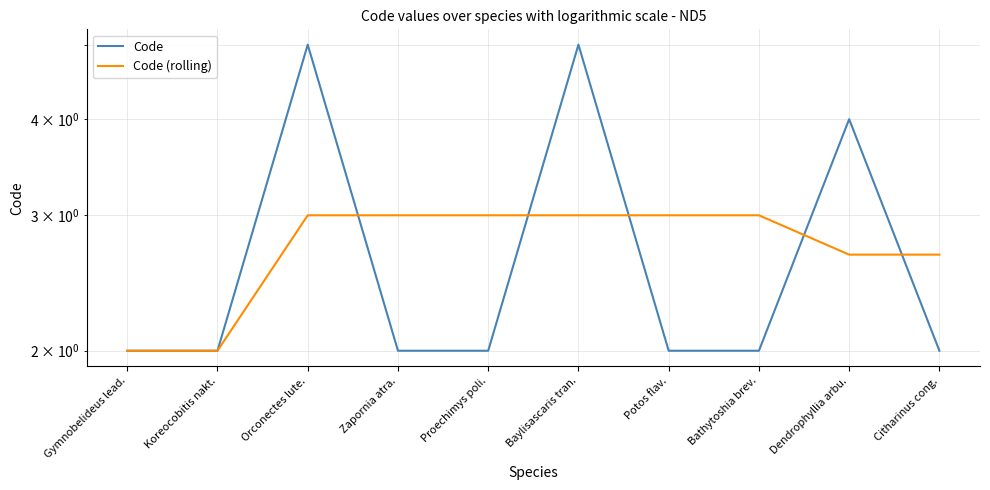

What is the sum of all Code (rolling) values?

27.3